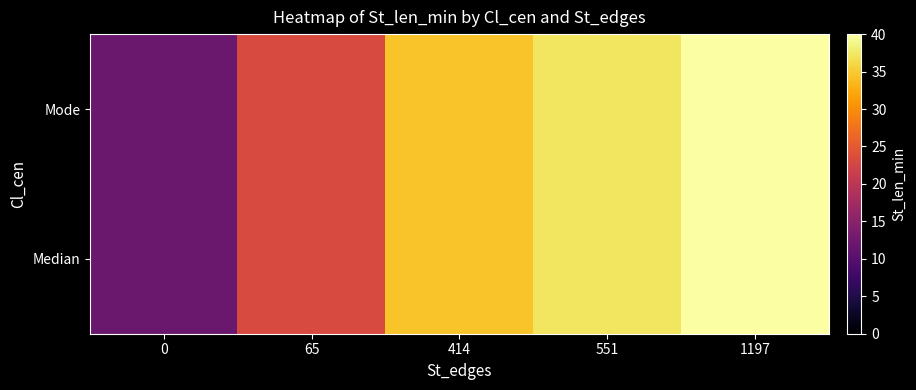

Rank the series at 551 from highest to lowest value.

Median, Mode